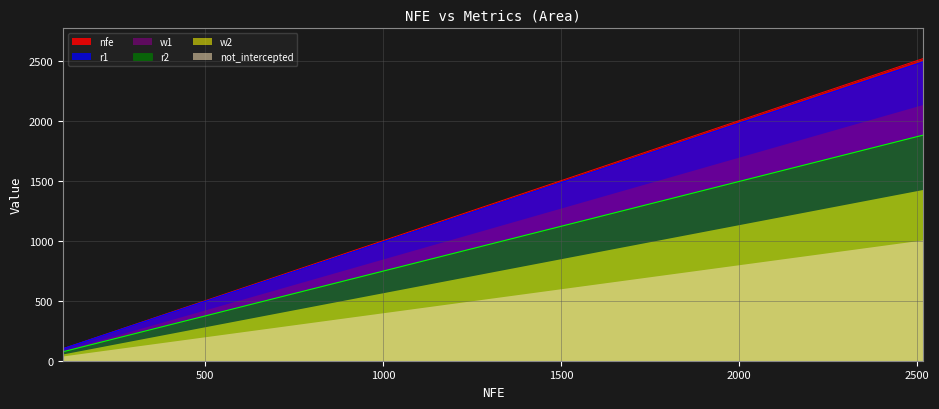

What is the minimum value for w2?

56.7